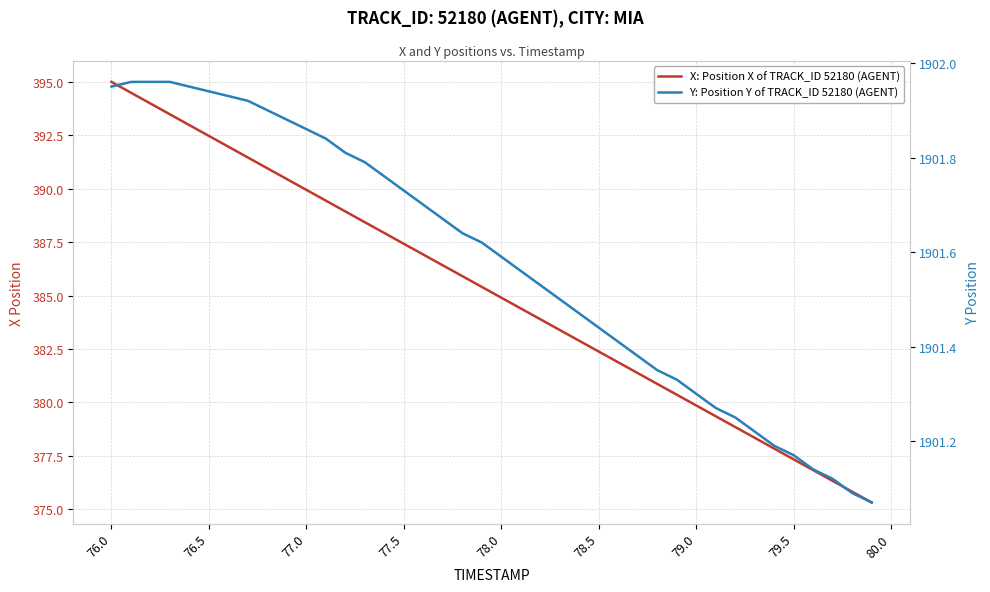

True or false: Y: Position Y of TRACK_ID 52180 (AGENT) has a value of 2768.7 at 77.0.

False